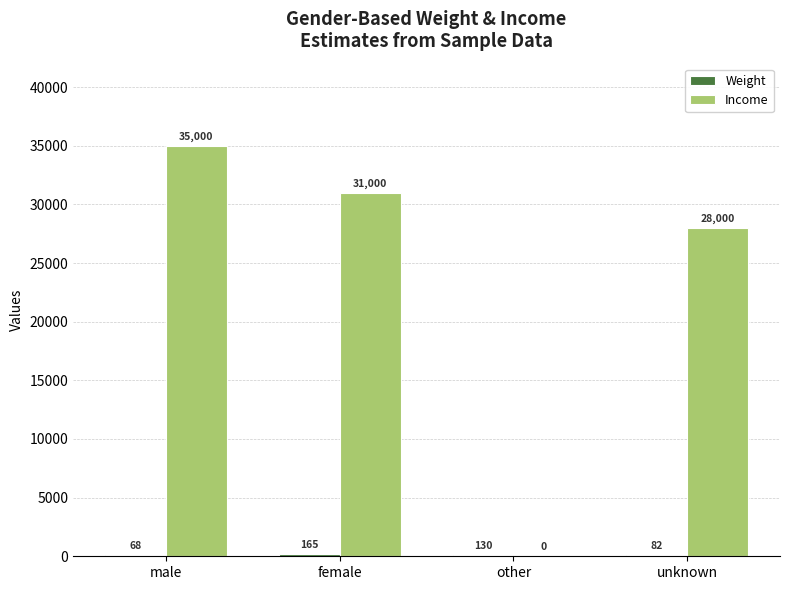

Which series changed the most between other and unknown?

Income